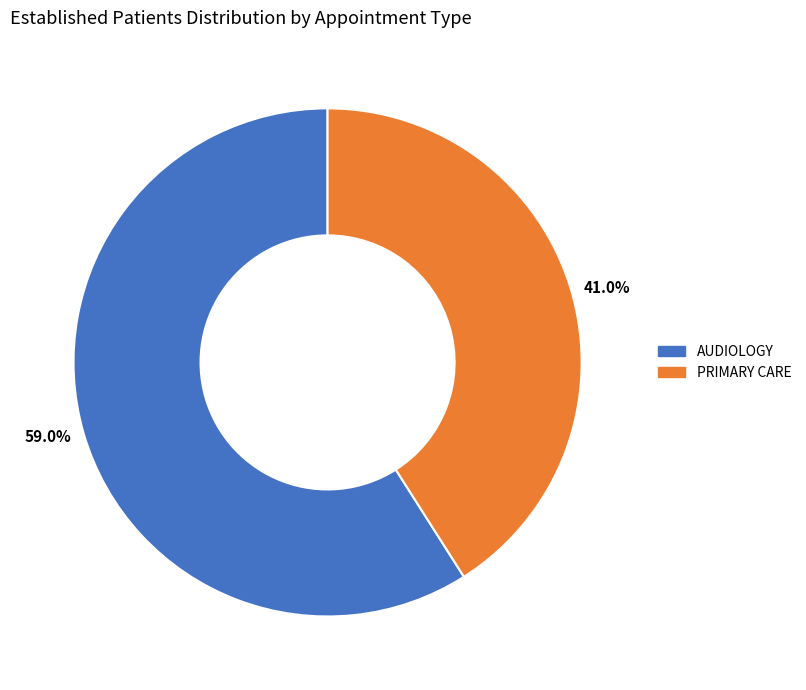

Which category has the smallest portion of the pie?

41.0%